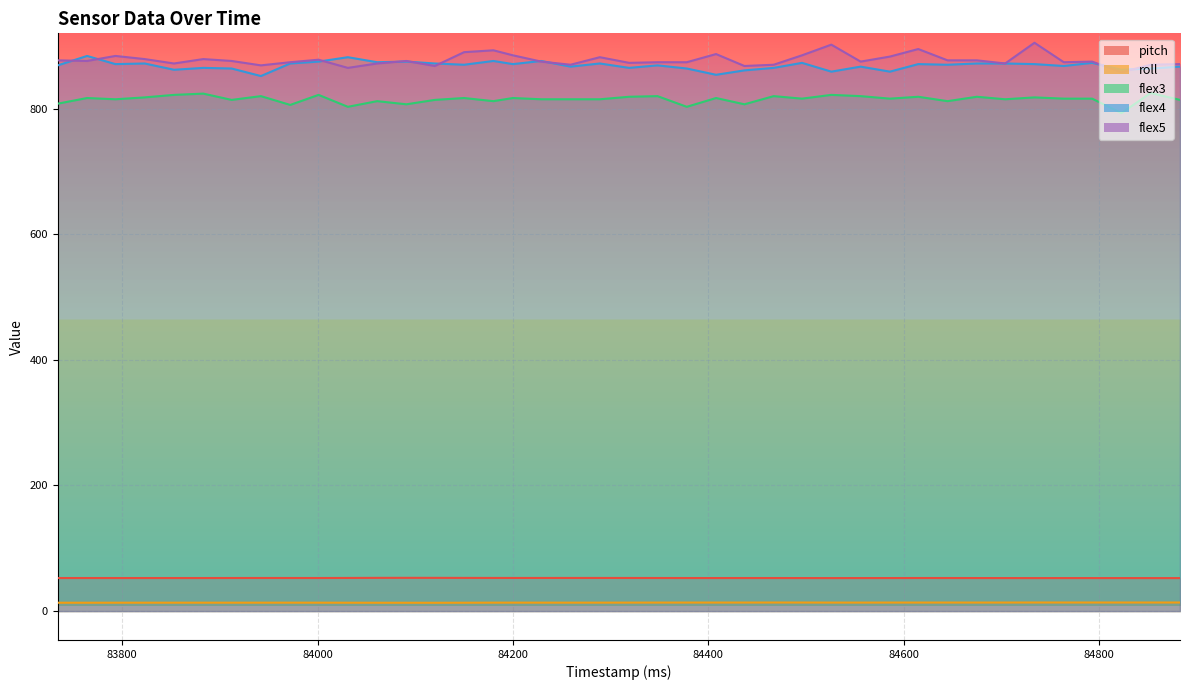

At which category is the sum across all series the highest?

84734